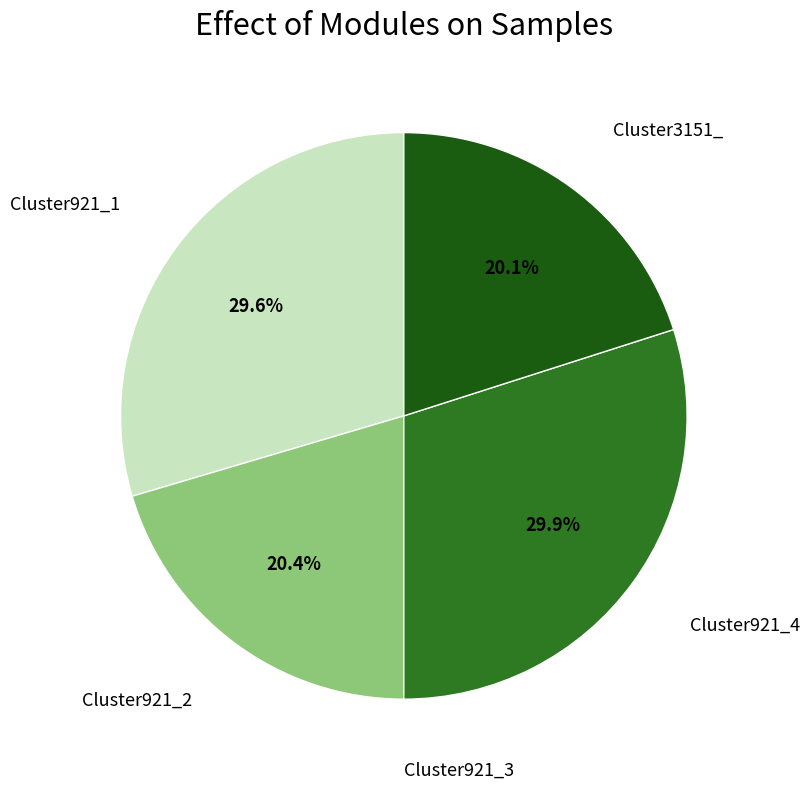

What percentage is NOT represented by Cluster3151_?

79.9%